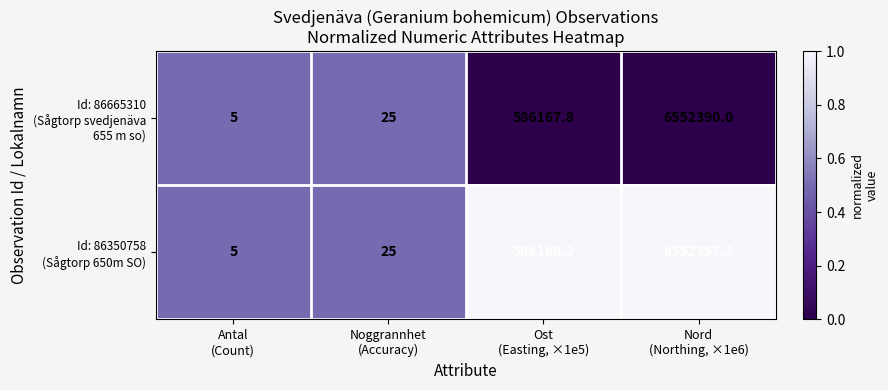

What is the greatest value displayed?

6552397.2